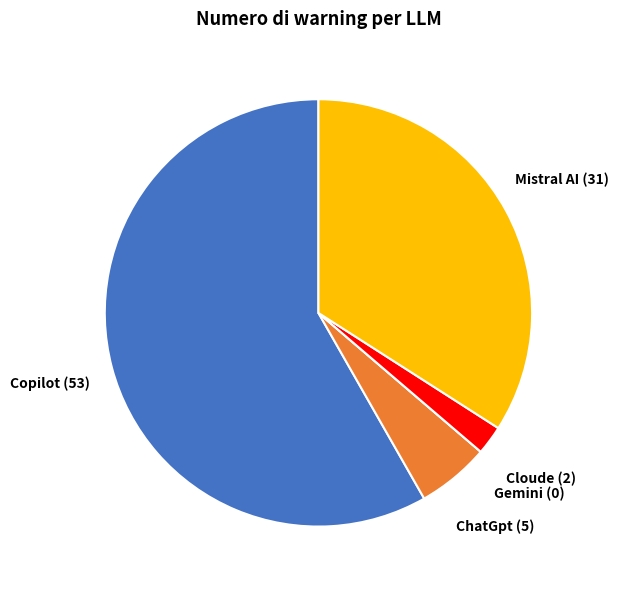

Is there a majority slice in this chart?

Yes